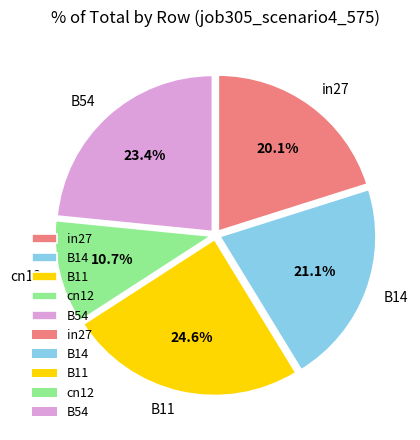

How many segments does this pie chart have?

5